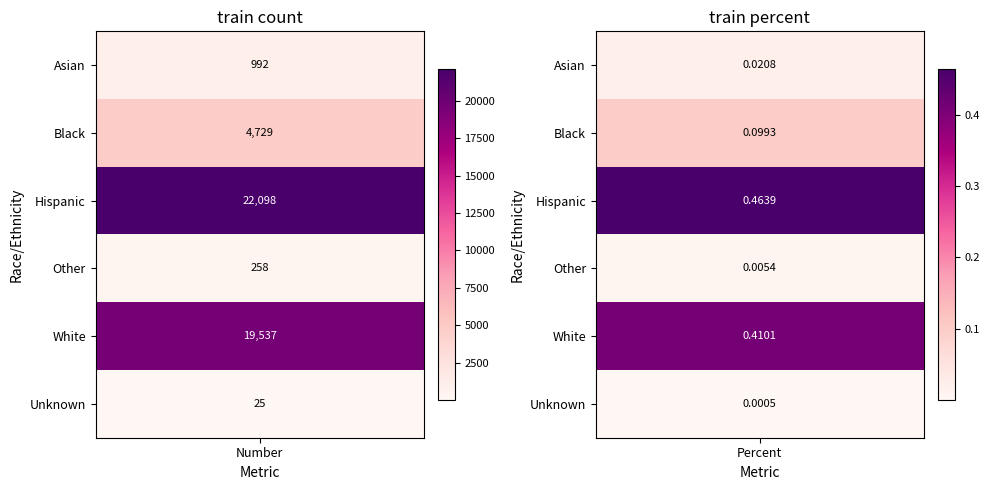

What is the sum of the Percent values at Other and Black?

0.1